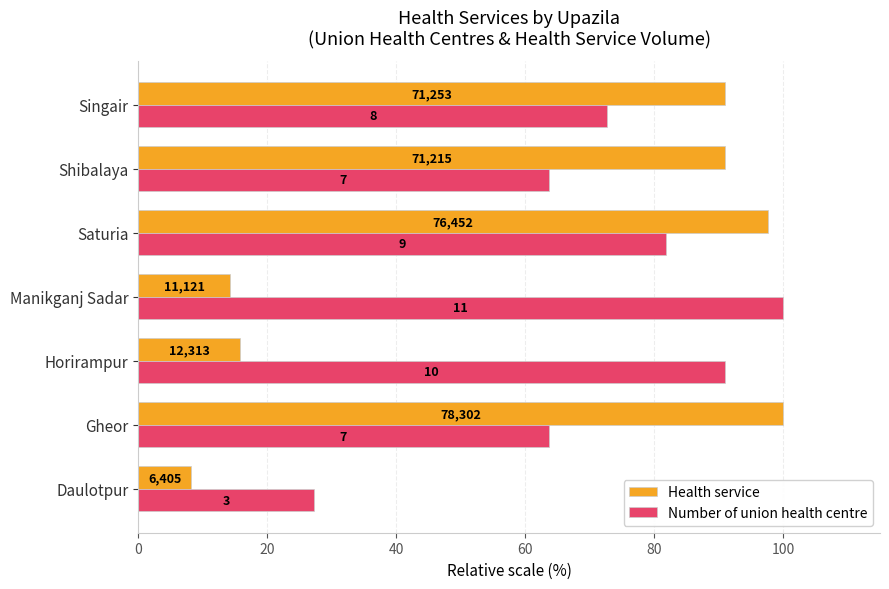

Which series has the largest total across all categories?

Number of union health centre